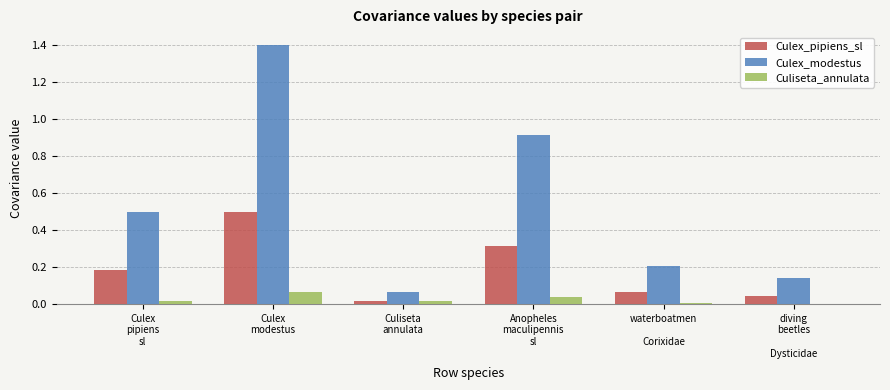

Which series has the largest total across all categories?

Culex_modestus